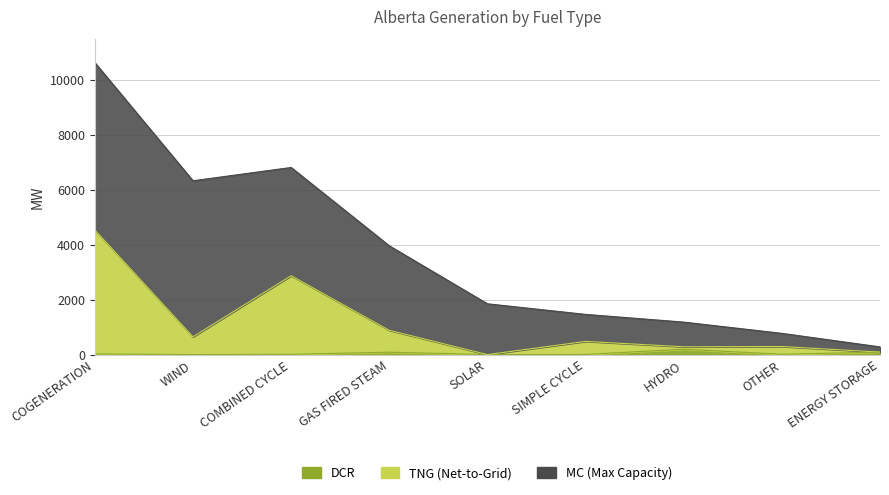

Does the chart have visible grid lines?

Yes